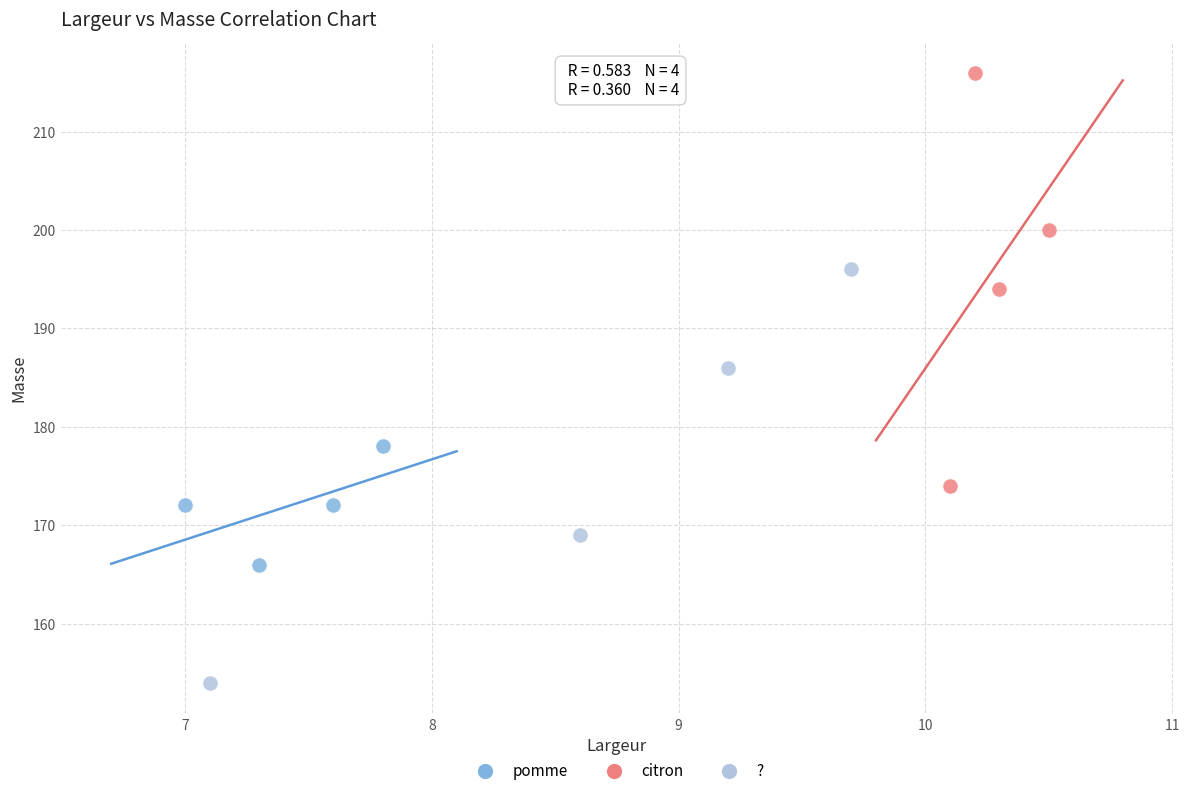

Which series reaches the maximum Y coordinate?

citron